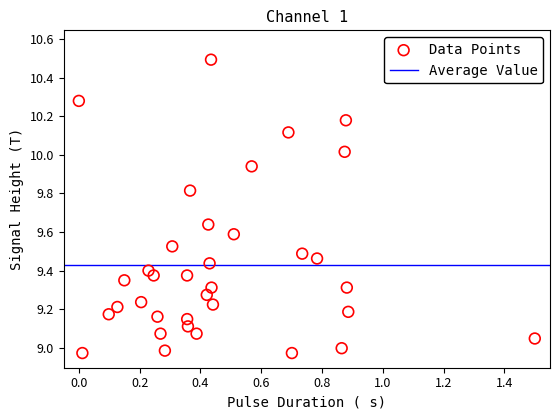

What is the range of X values (max minus min)?

1.5